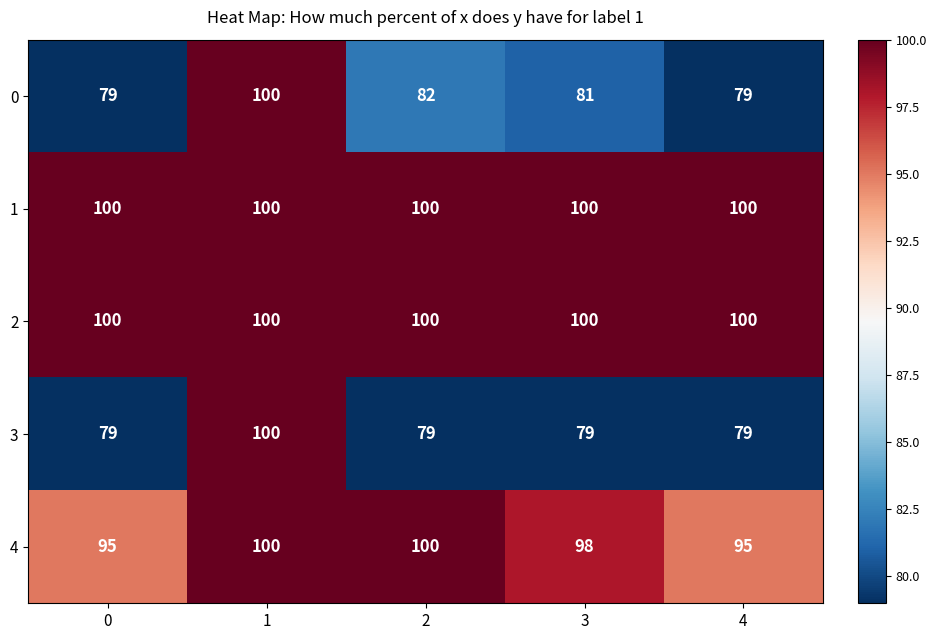

What is the sum of the 4 values at 4 and 0?

190